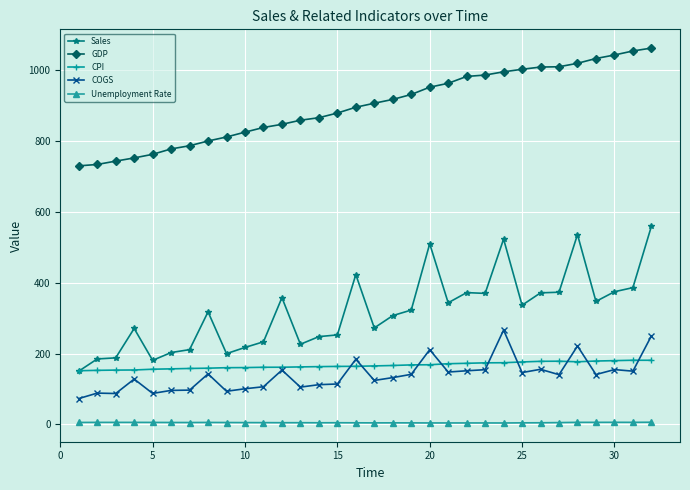

Which series has the largest total across all categories?

GDP